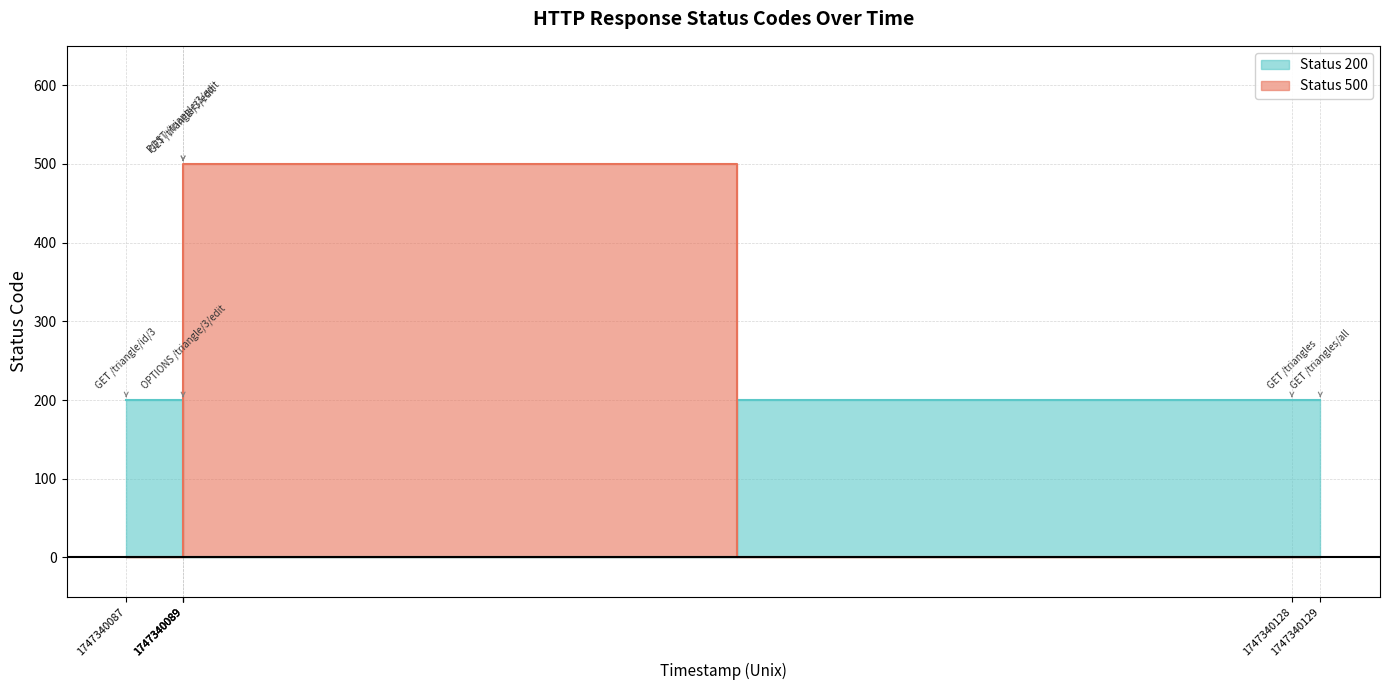

Which category has the lowest value across all series?

1747340089